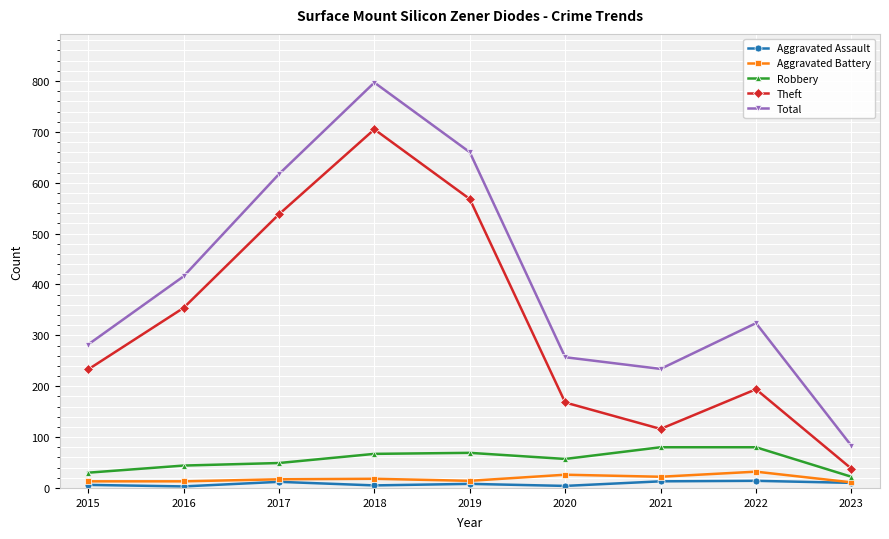

How many values in the Theft series are below 233?

4